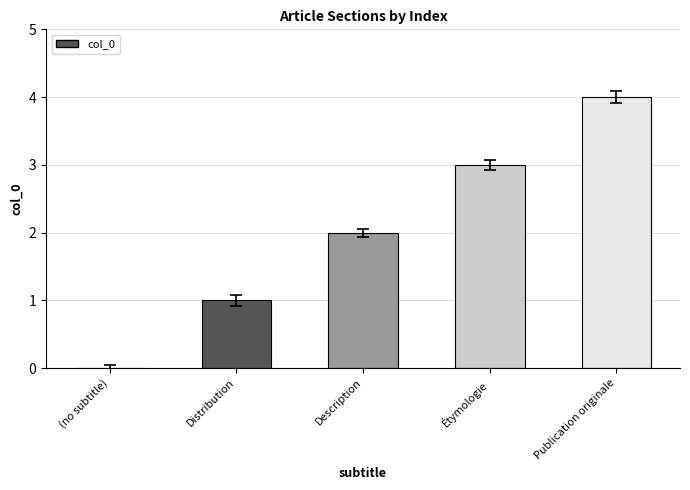

The value at Publication originale is 4. True or false?

True